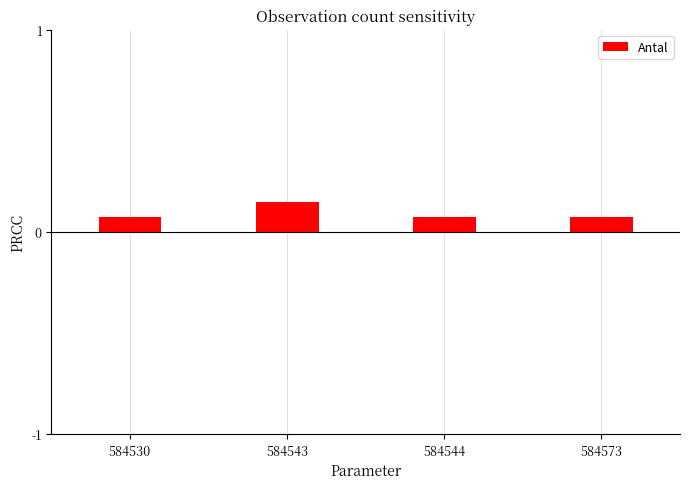

Which has a higher value, 584543 or 584573?

584543